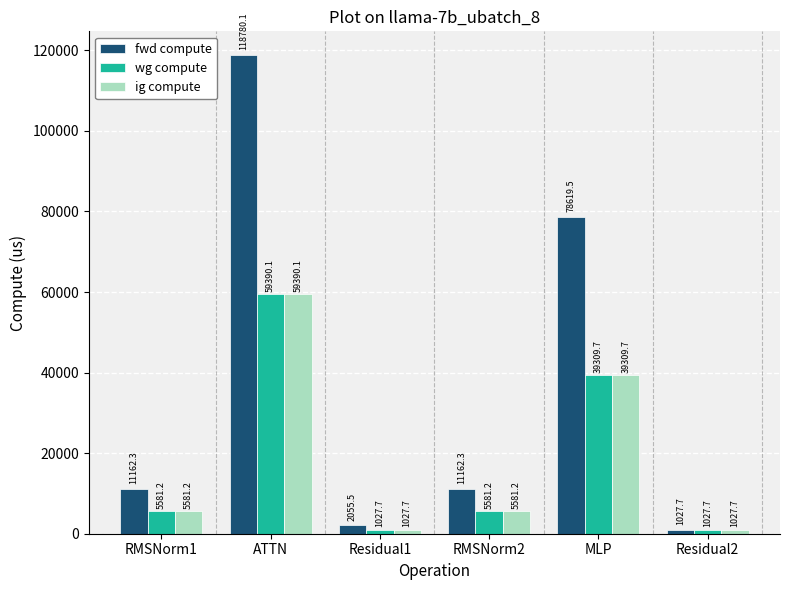

Is the value of ig compute at RMSNorm2 greater than the value of fwd compute at Residual1?

Yes